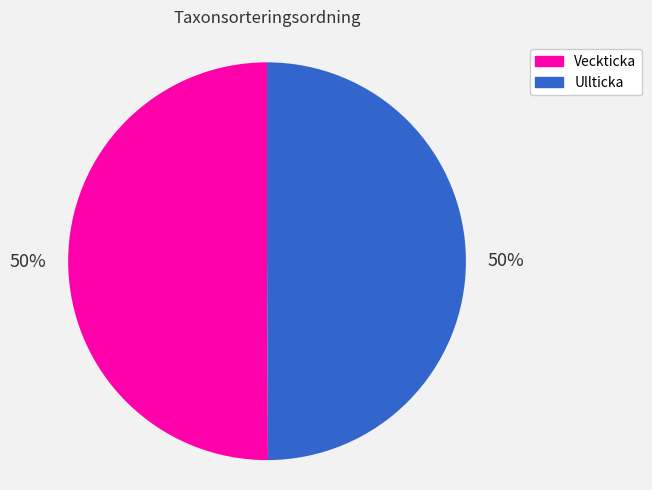

What is the ratio of the value at Veckticka to the value at Ullticka?

1.0